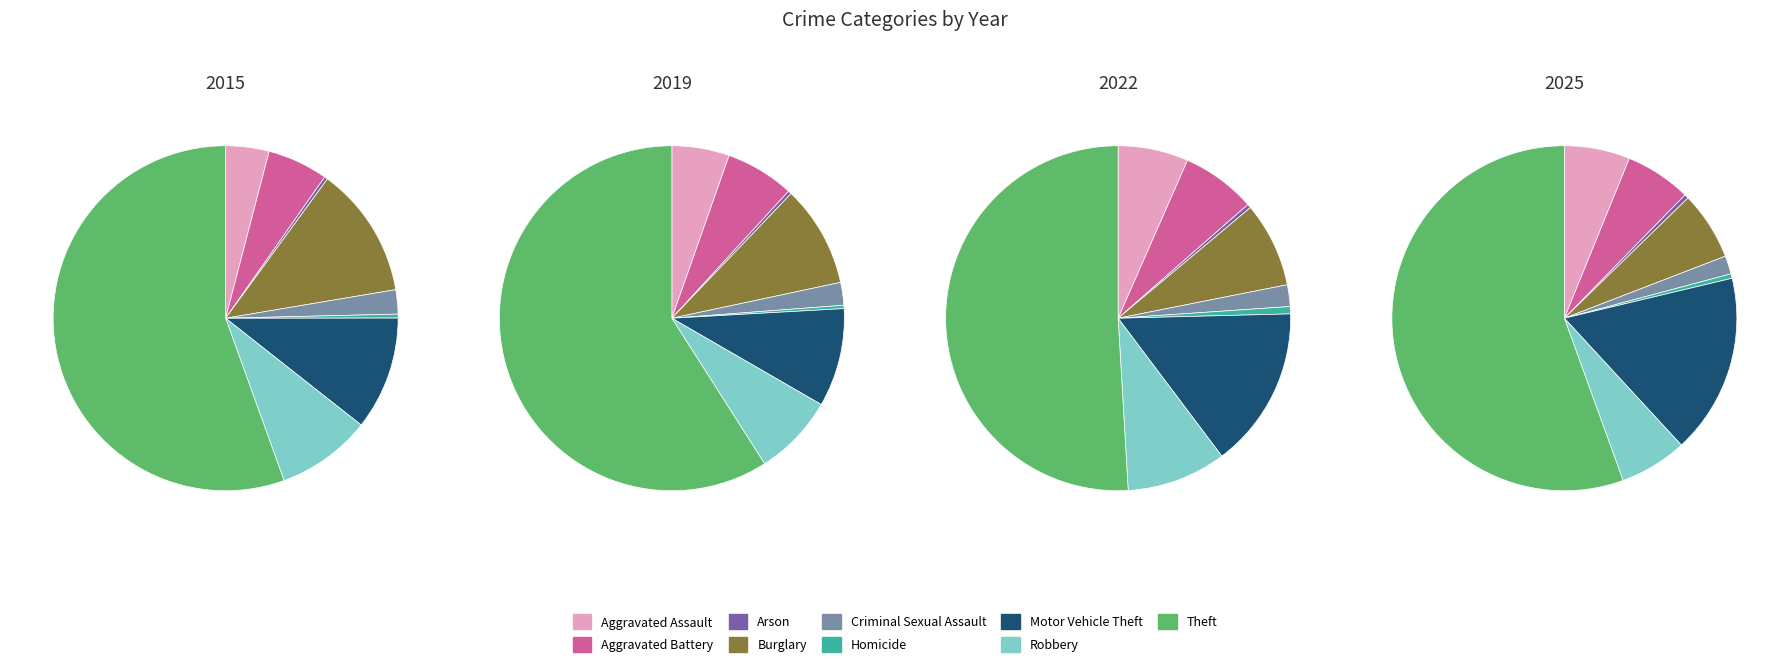

Which has a higher value, Robbery or Criminal Sexual Assault?

Robbery